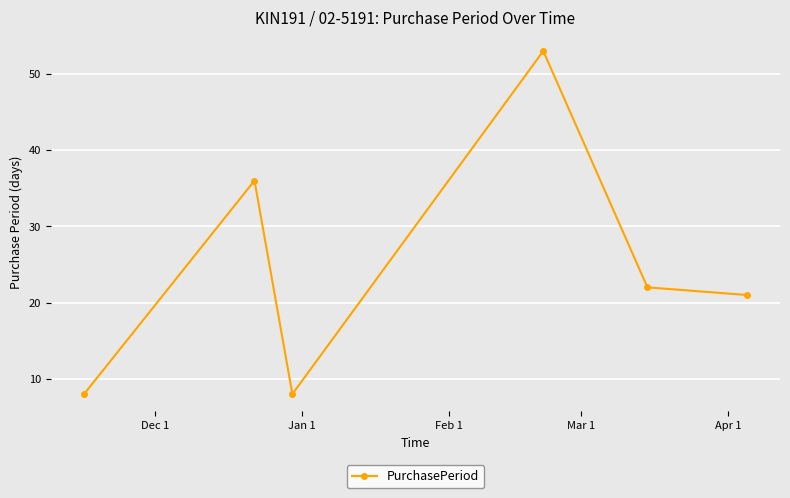

What is the sum of all values?

148